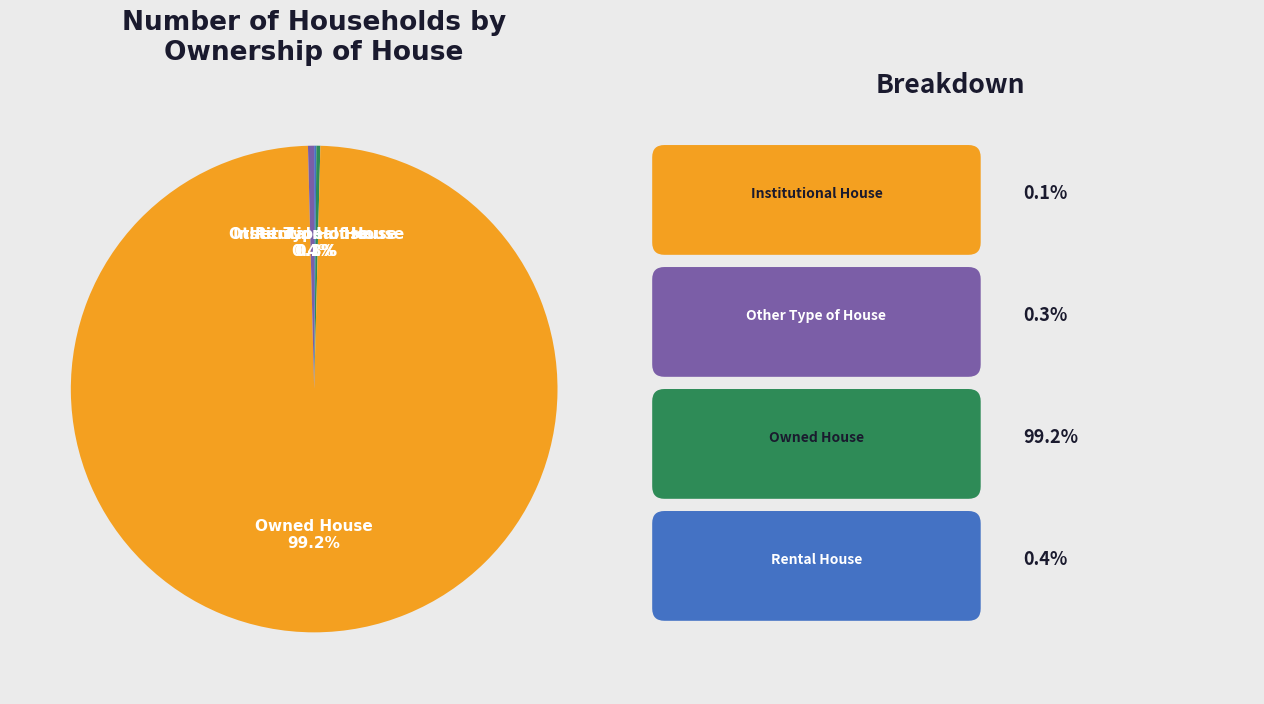

Does any single category account for the majority?

Yes